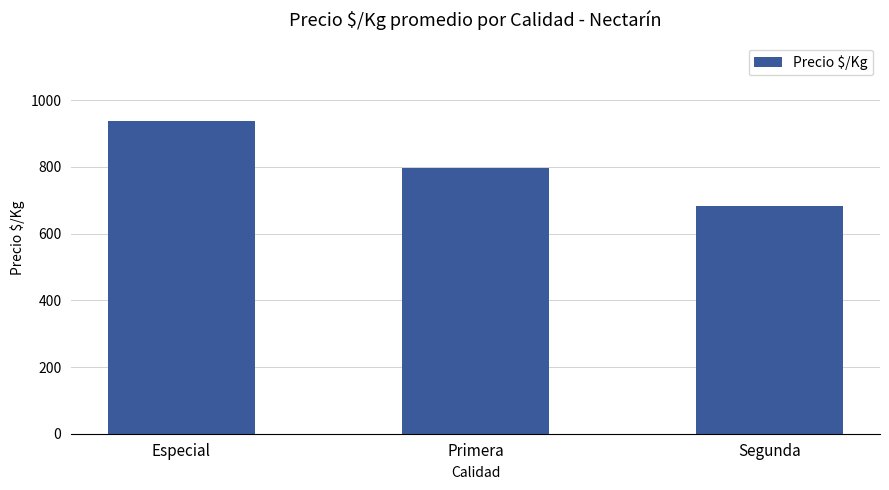

Rank the categories by value from highest to lowest.

Especial, Primera, Segunda